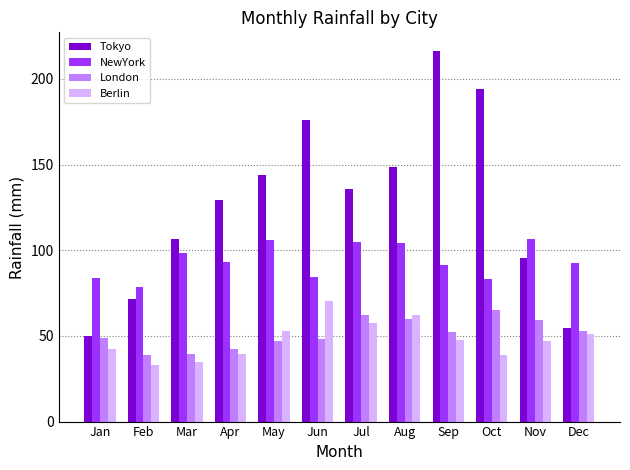

Which series has the largest total across all categories?

Tokyo